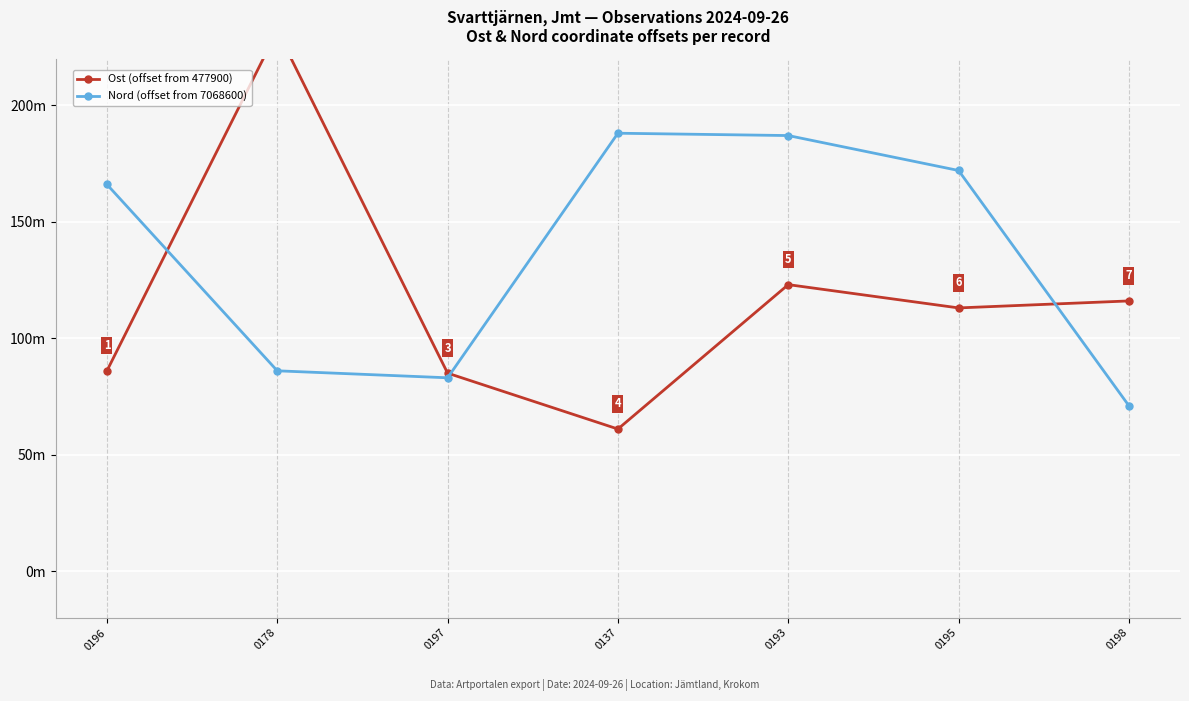

After their last crossing, which series has the higher values: Nord (offset from 7068600) or Ost (offset from 477900)?

Ost (offset from 477900)